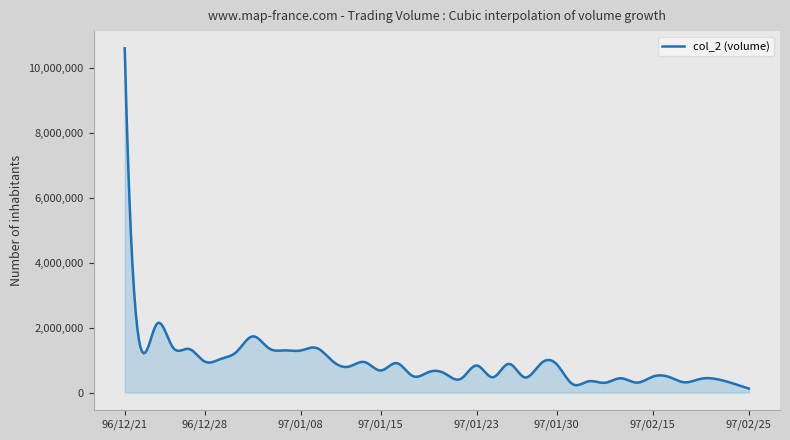

What is the maximum value shown in the chart?

10606910.0